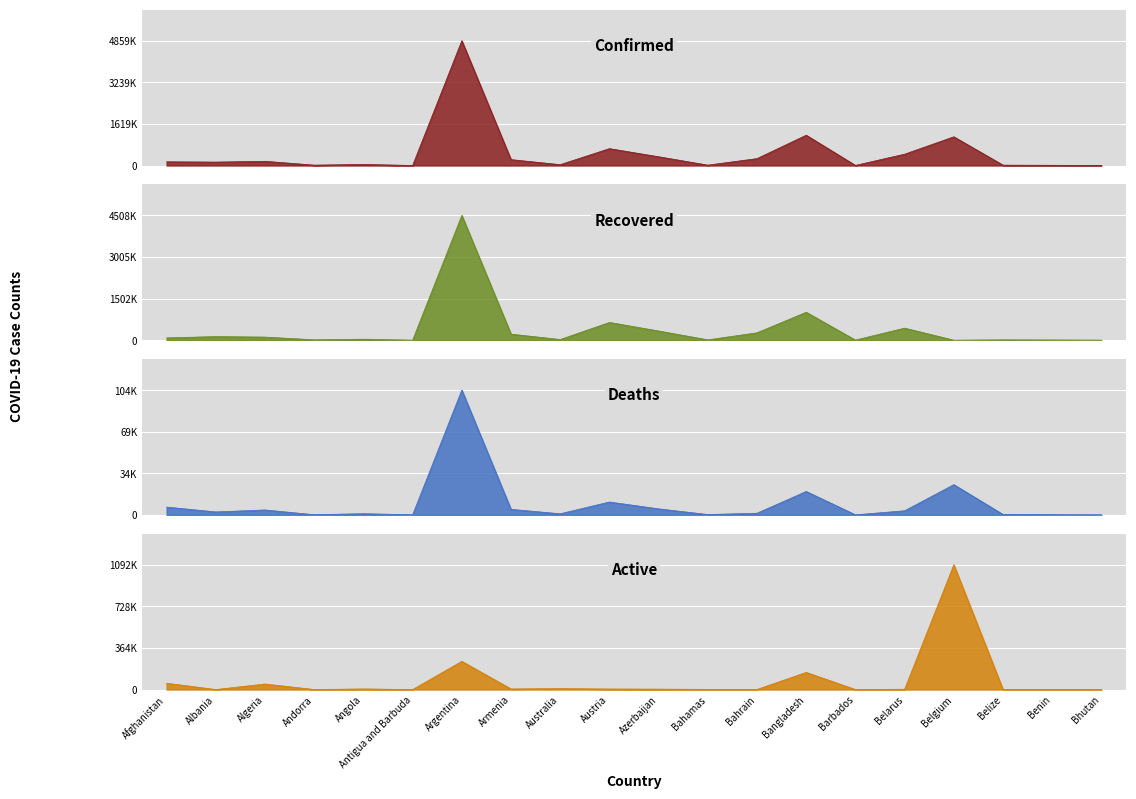

What is the total value across all series at Antigua and Barbuda?

2560